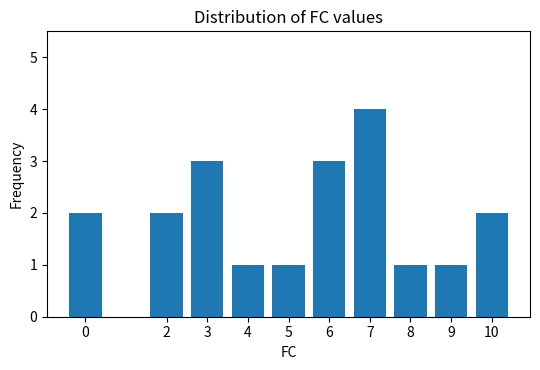

Is it true that the value at 8 is 2?

False